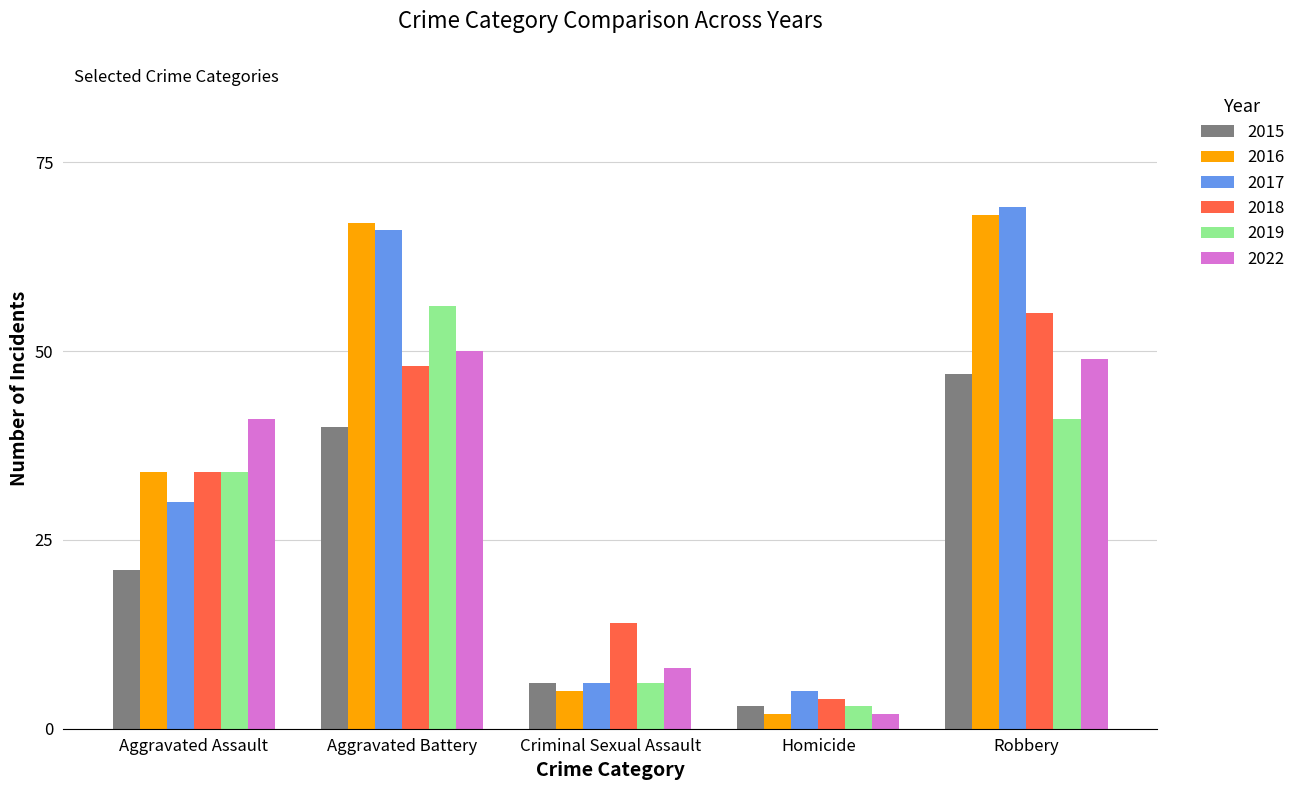

What is the label of the 2nd bar from the left?

Aggravated Battery